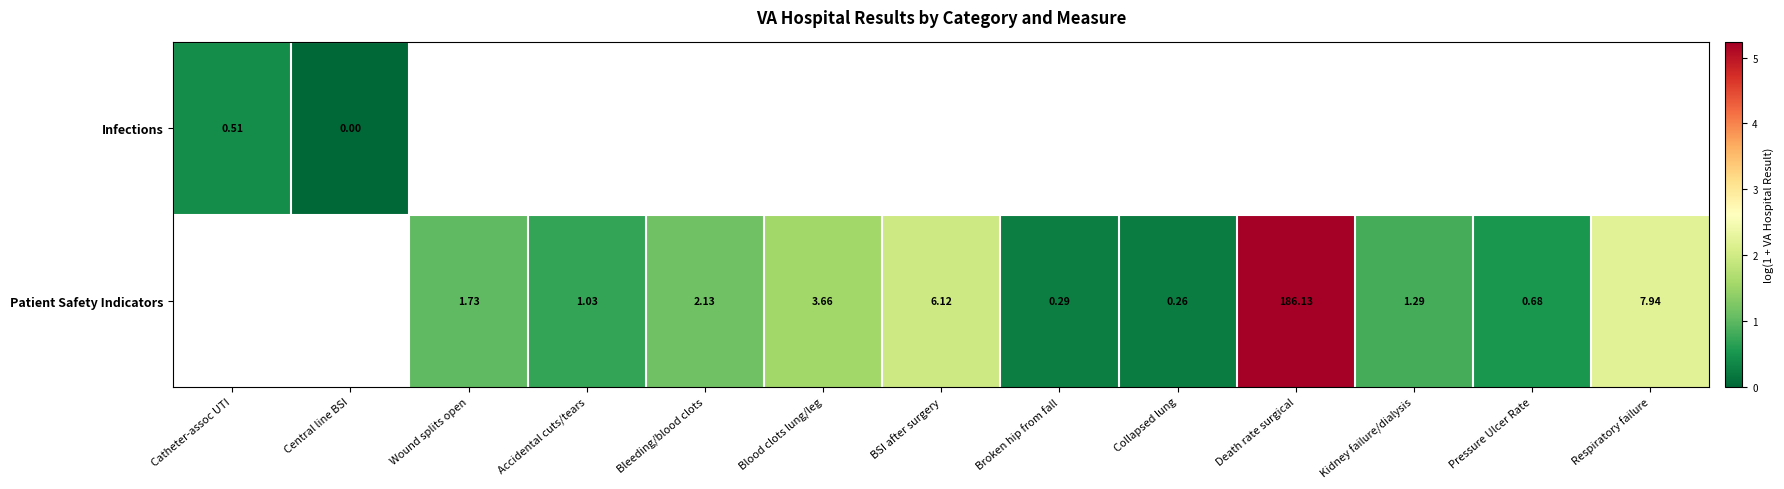

Between Accidental cuts/tears and Blood clots lung/leg, which series saw the biggest shift?

Patient Safety Indicators